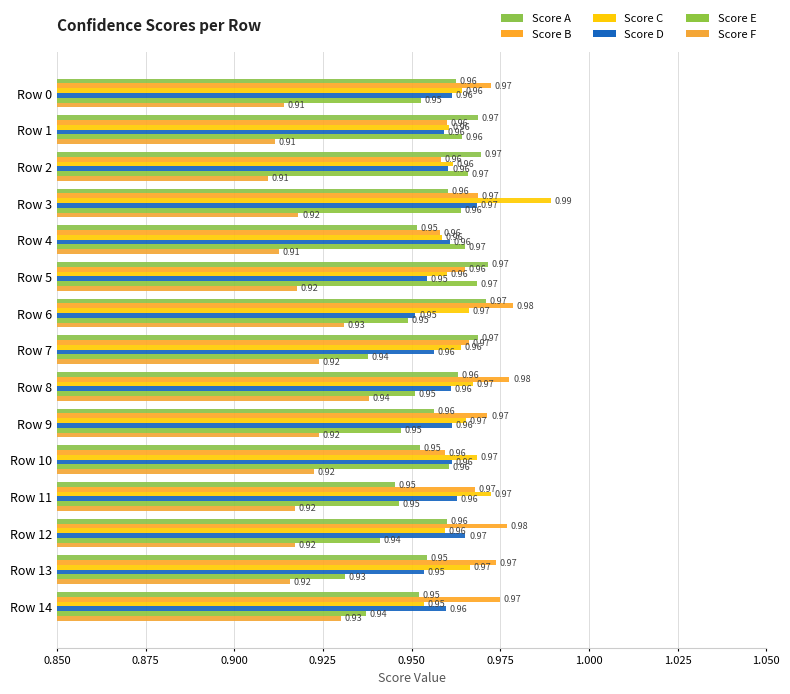

List the series in order of their peak value, lowest first.

Score F, Score D, Score E, Score A, Score B, Score C